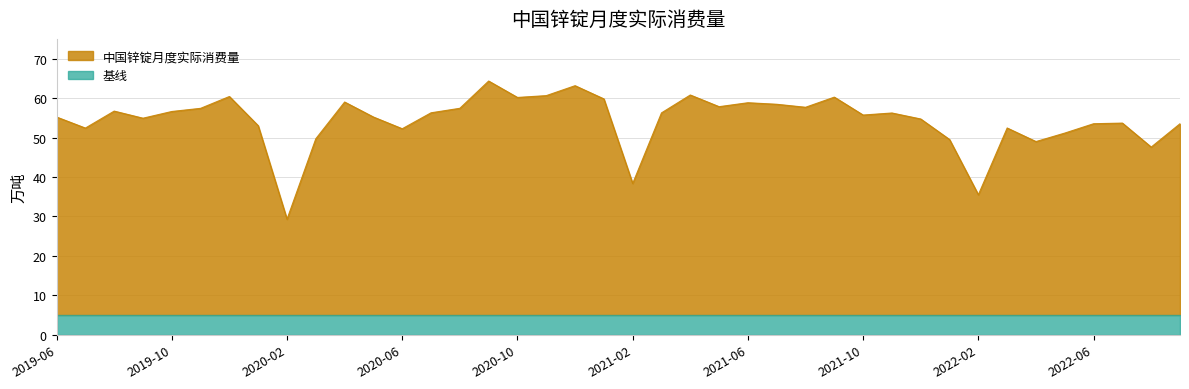

Which label corresponds to the smallest value in the chart?

2020-02